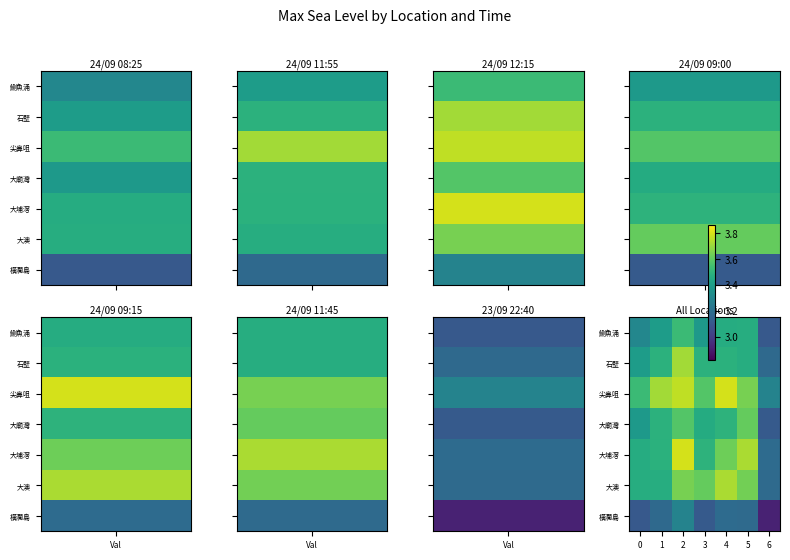

What is the smallest value displayed?

2.9